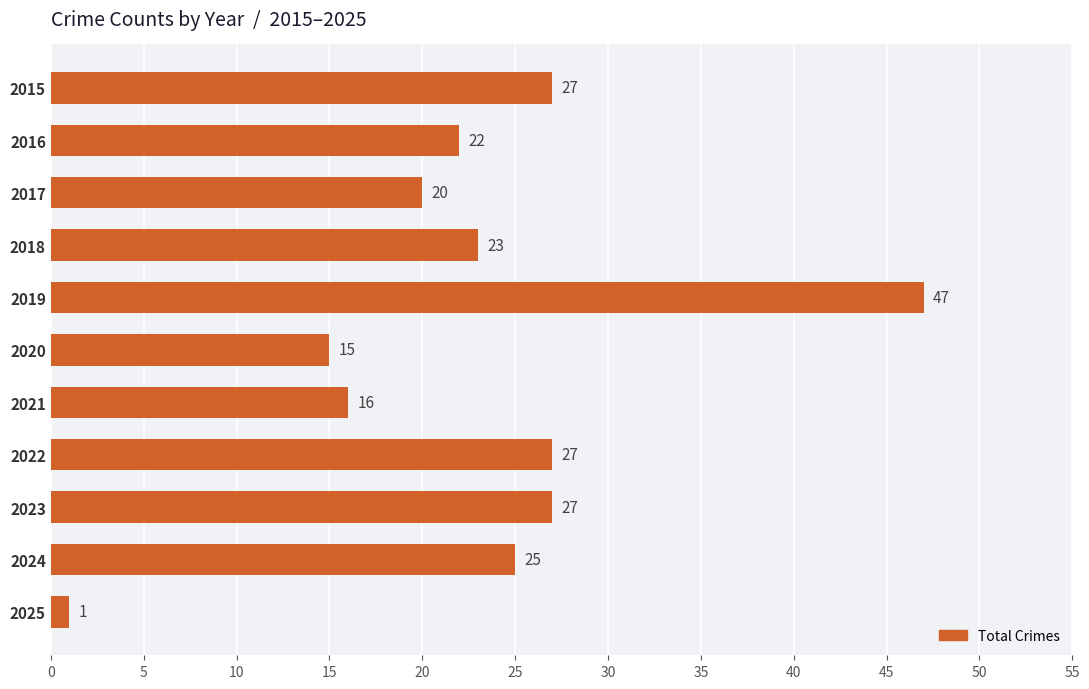

What is the difference between the maximum and minimum values?

46